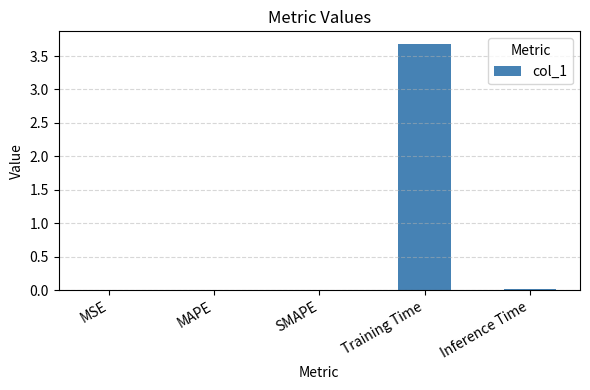

What is the average value?

0.7